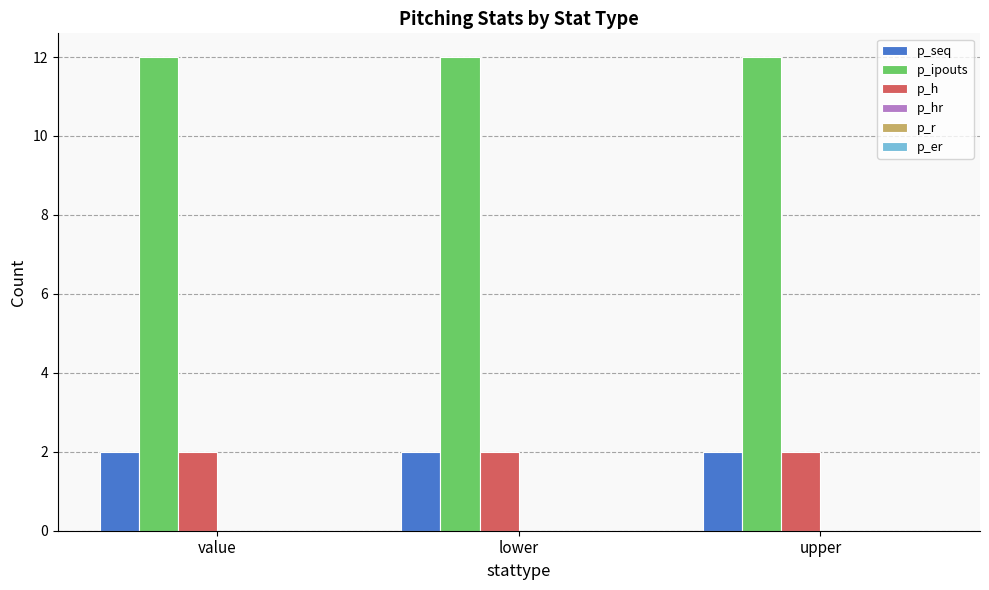

The value of p_seq at lower is 2. True or false?

True